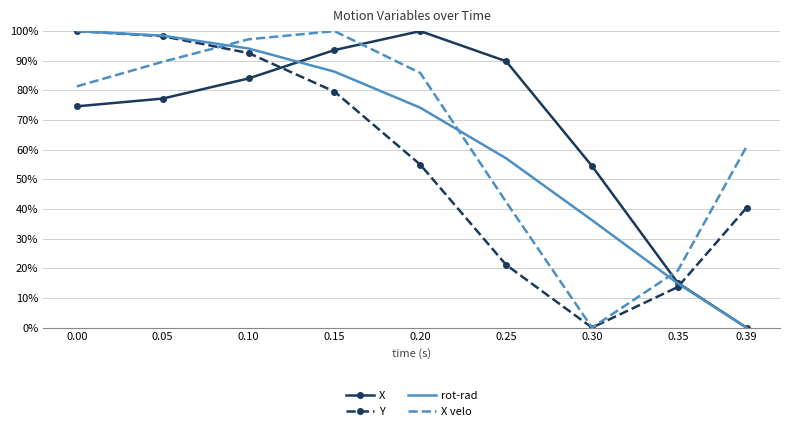

What is the highest value of the Y series?

100.0